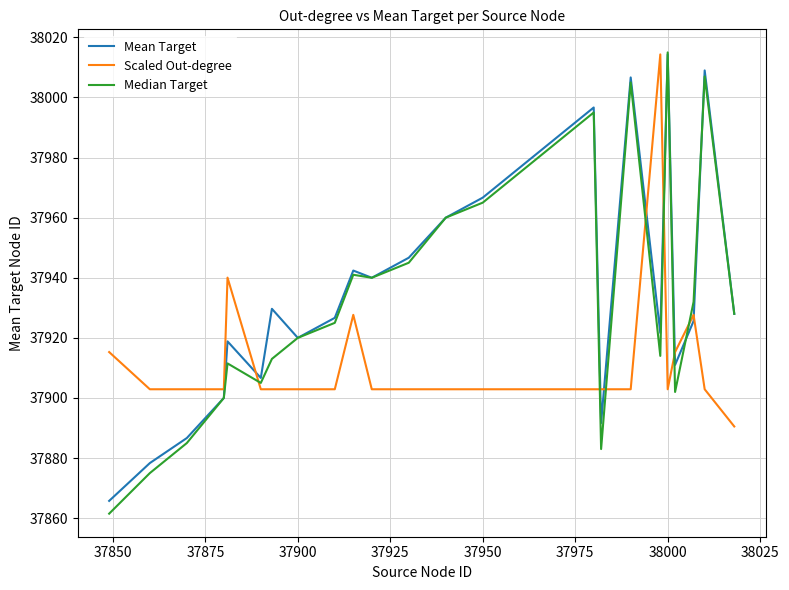

True or false: Scaled Out-degree and Median Target cross at least once.

True